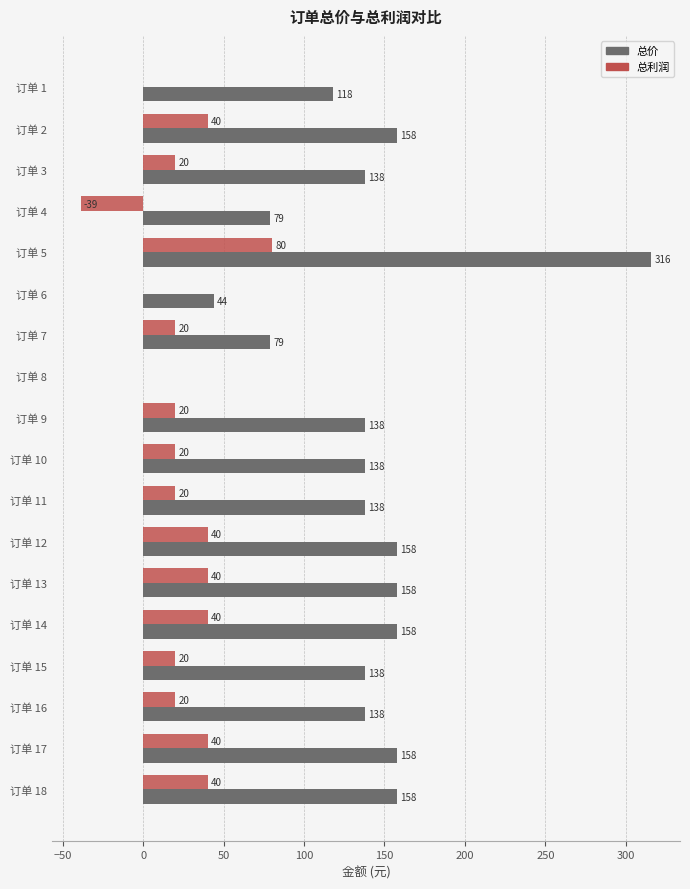

What is the total value across all series at 订单 13?

198